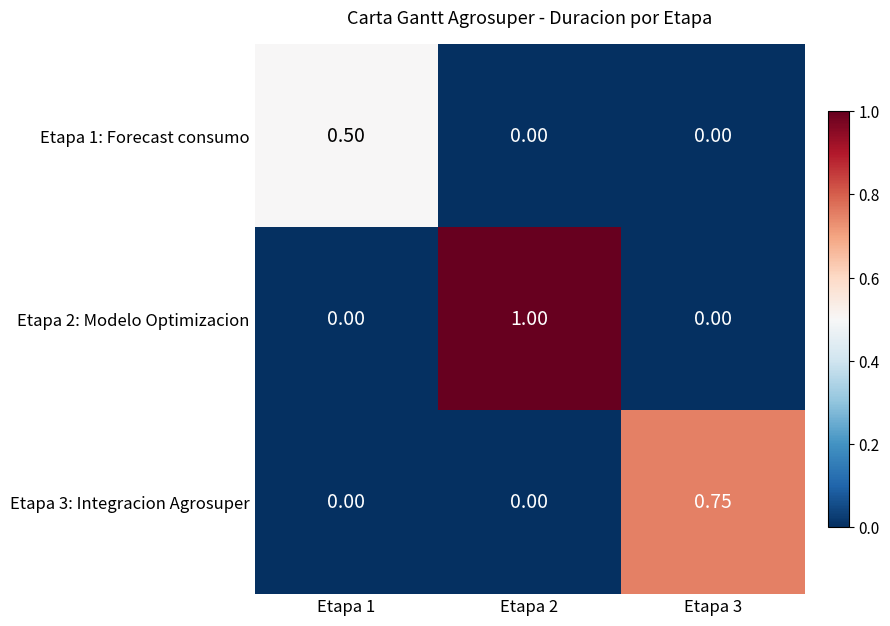

Which series has the largest range (max minus min)?

Etapa 2: Modelo Optimizacion